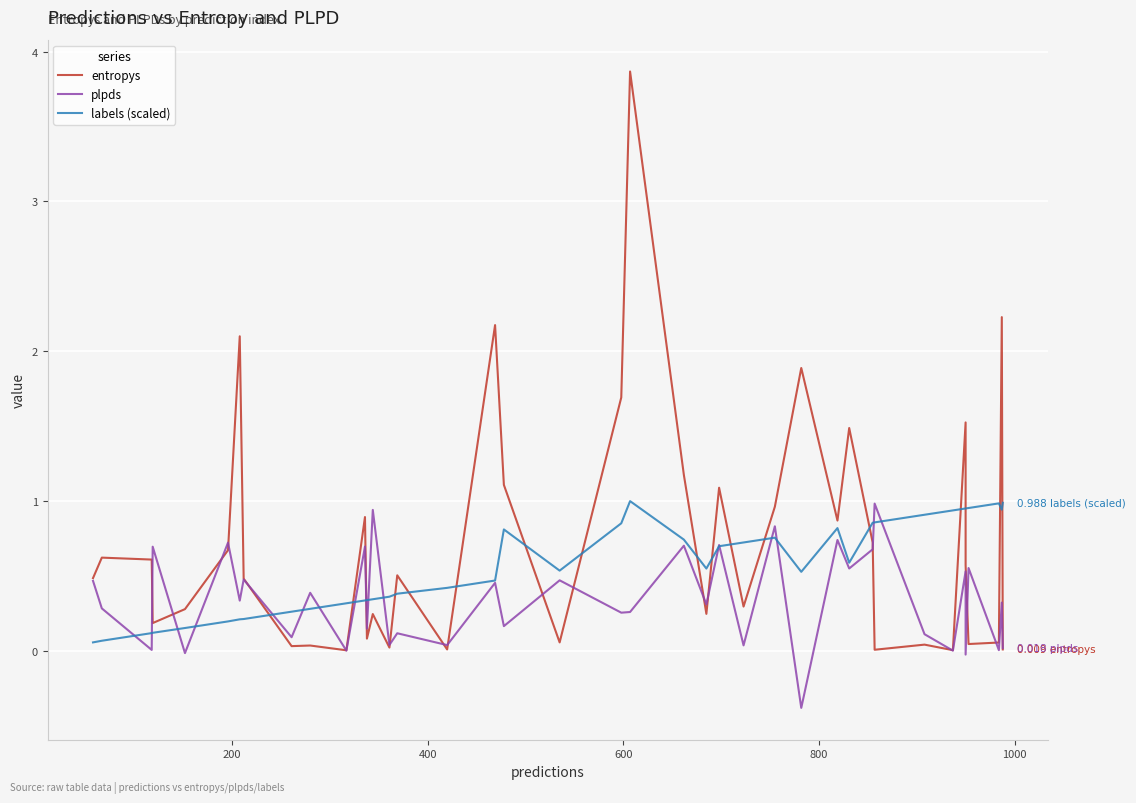

How many intersections are there between entropys and plpds?

19